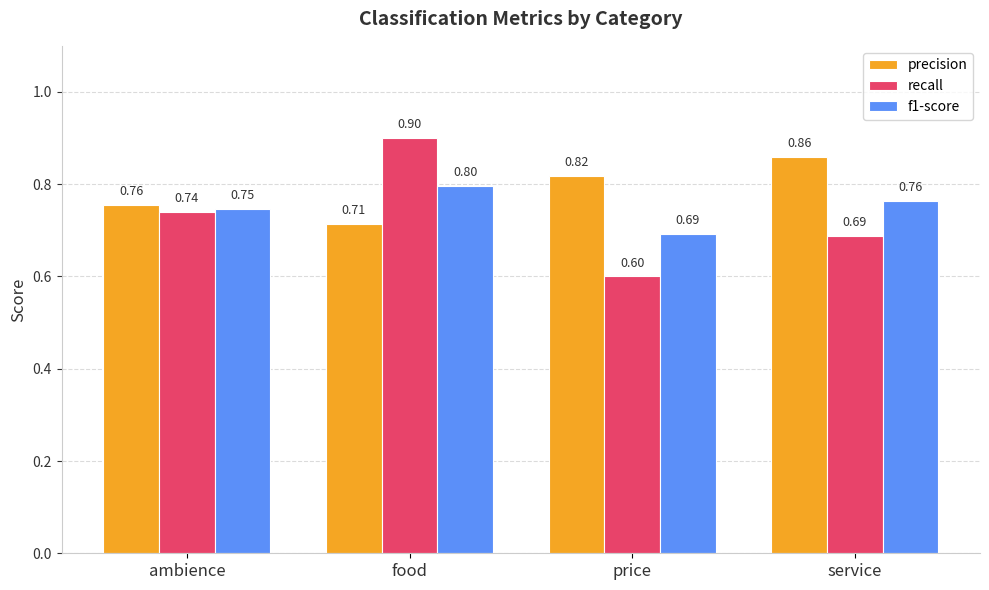

Which series has the largest range (max minus min)?

recall